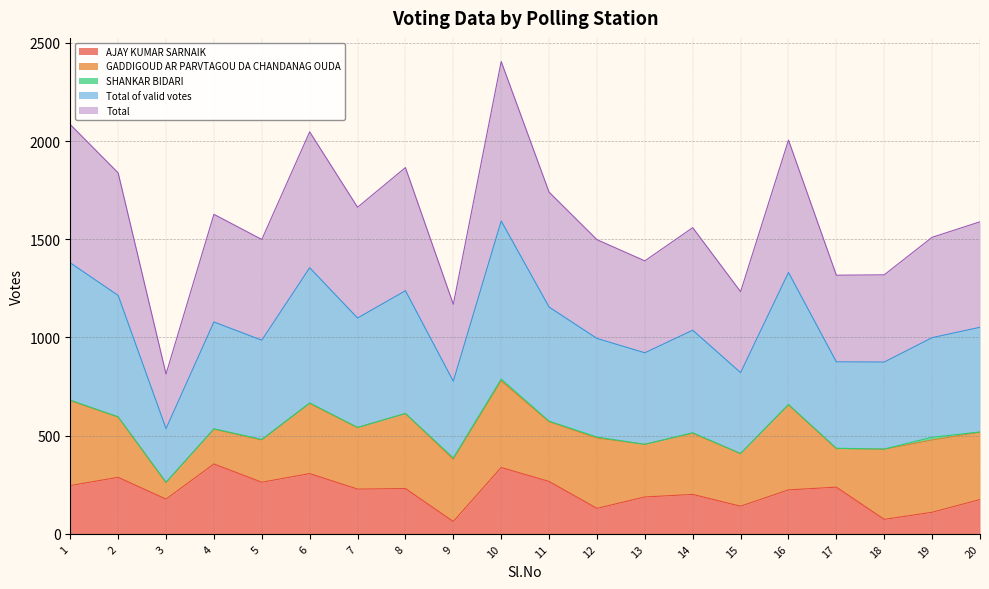

What is the spread (max minus min) of values at 20?

1414